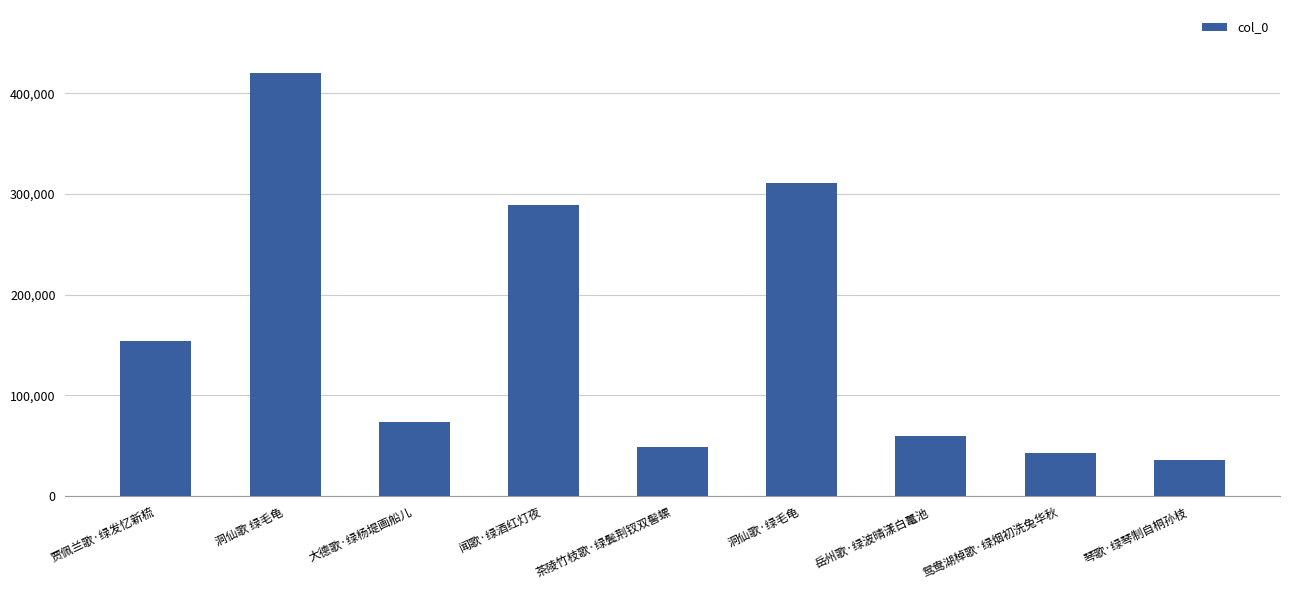

Count the number of data series in this chart.

1